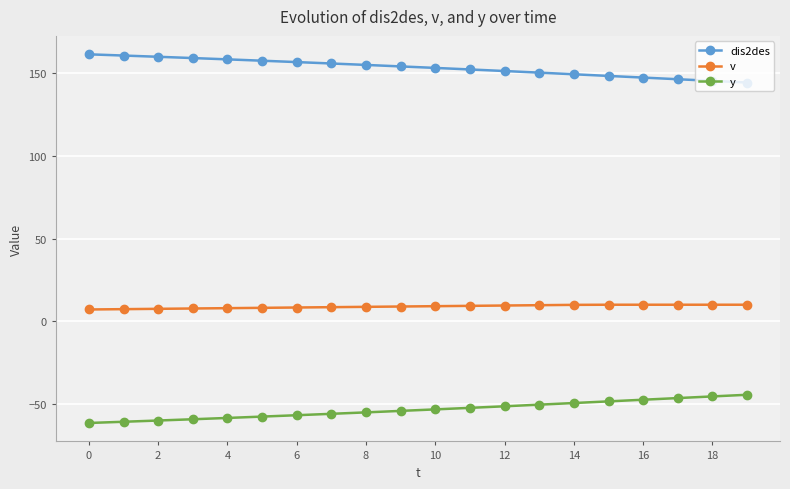

What is the maximum value for dis2des?

161.6